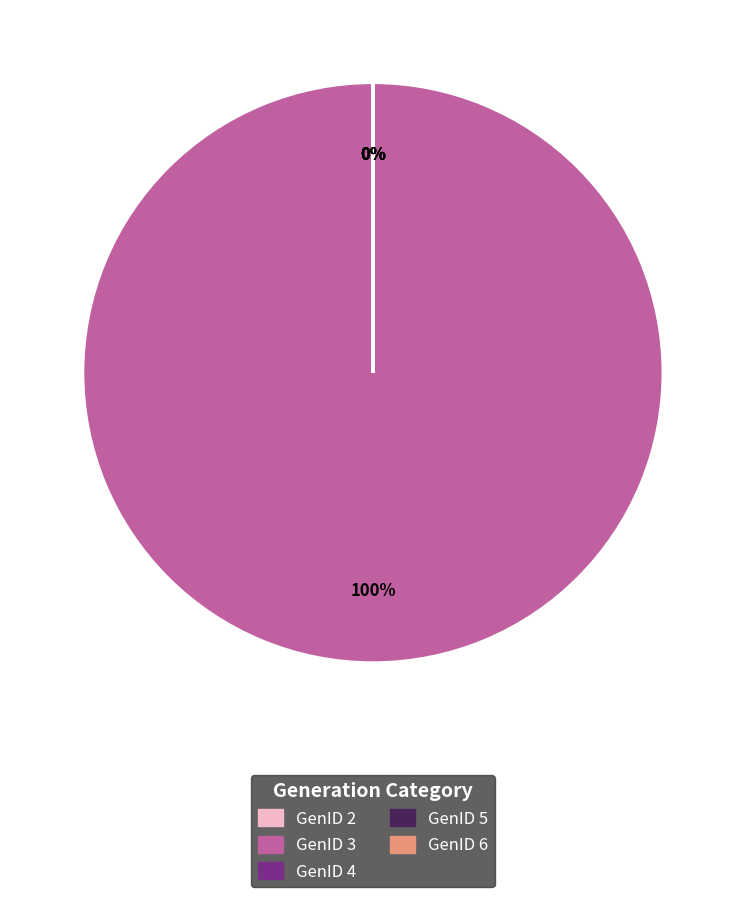

What is the majority slice?

GenID 3